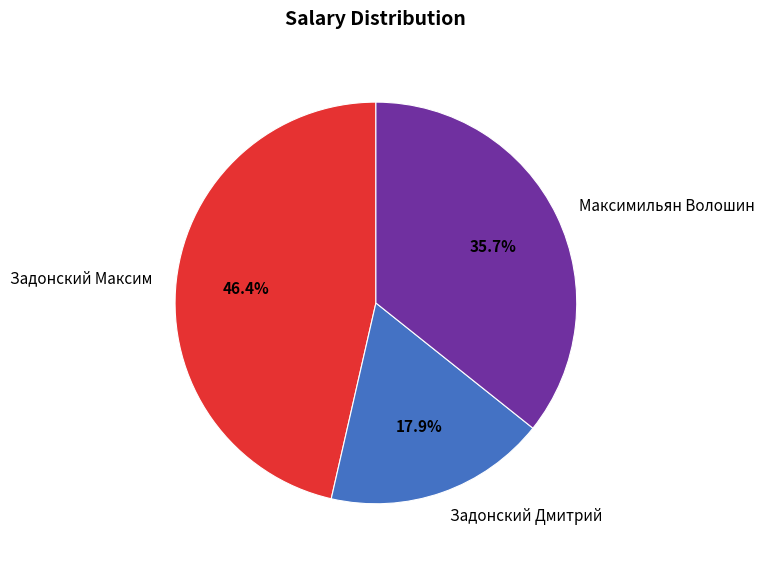

Is the sum of Задонский Дмитрий and Задонский Максим greater than half?

Yes